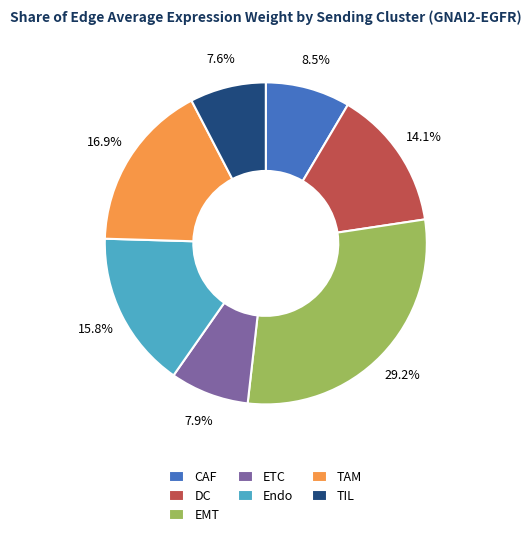

How many segments does this pie chart have?

7